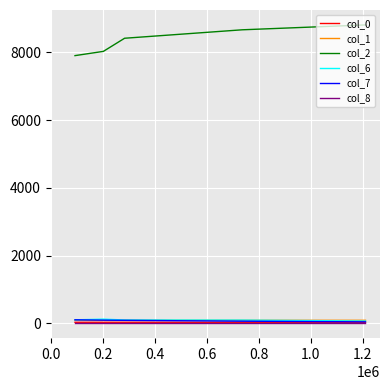

What is the greatest value displayed?

8812.0